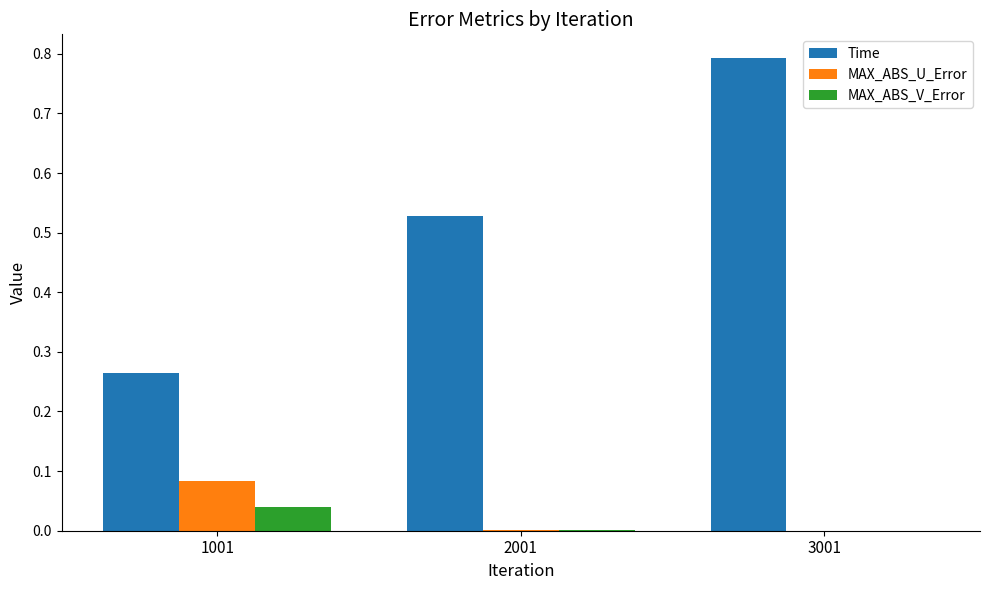

How many series are shown in this chart?

3